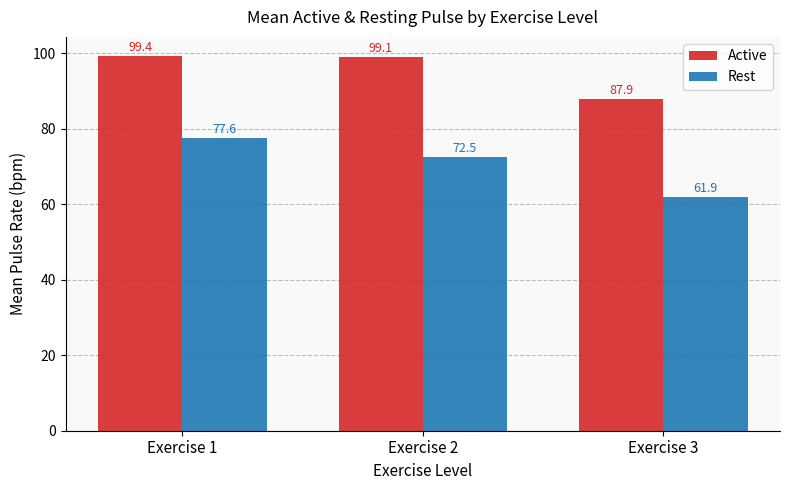

What is the value of the Active bar at the 1st from the left?

99.4